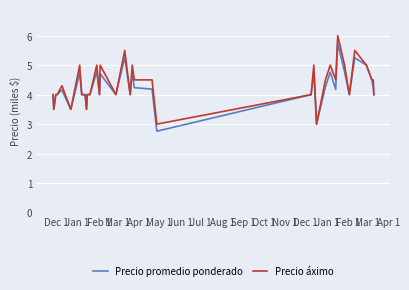

Which series has the widest spread of values?

Precio áximo